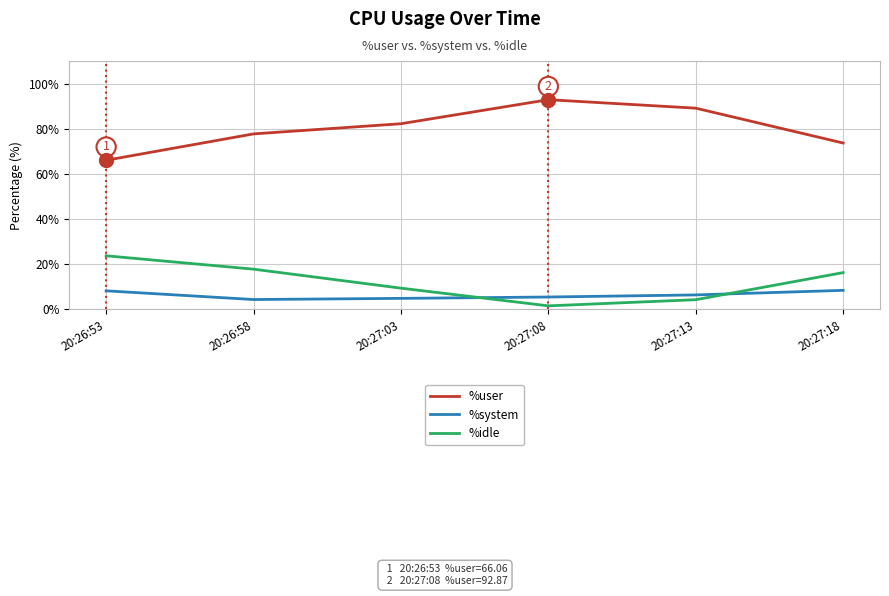

What is the maximum value shown in the chart?

92.9